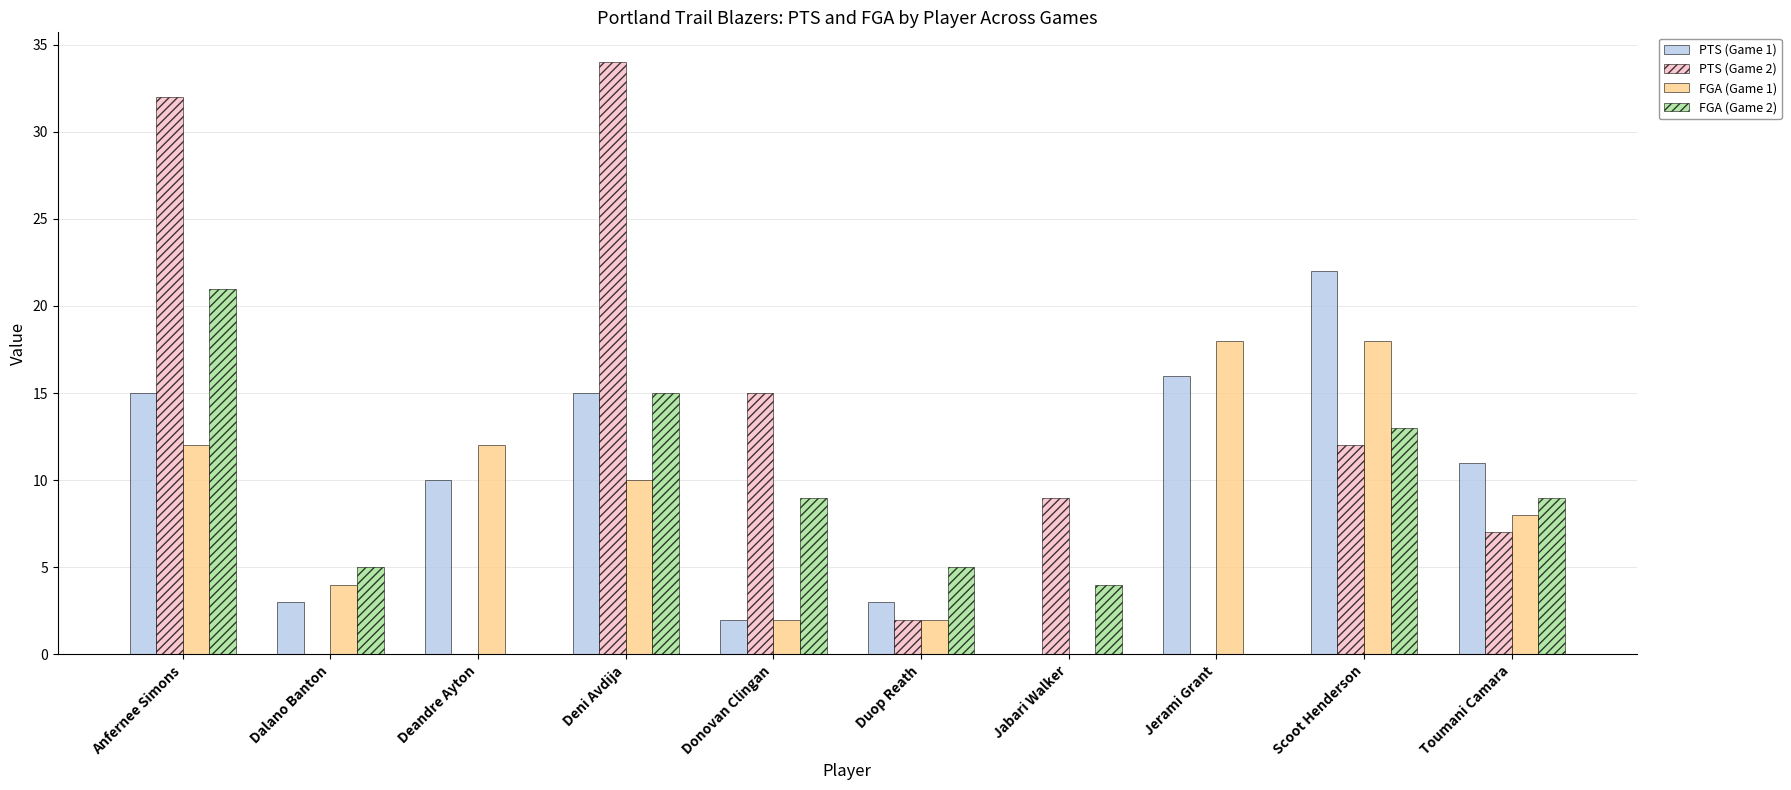

What is the total value across all series at Scoot Henderson?

65